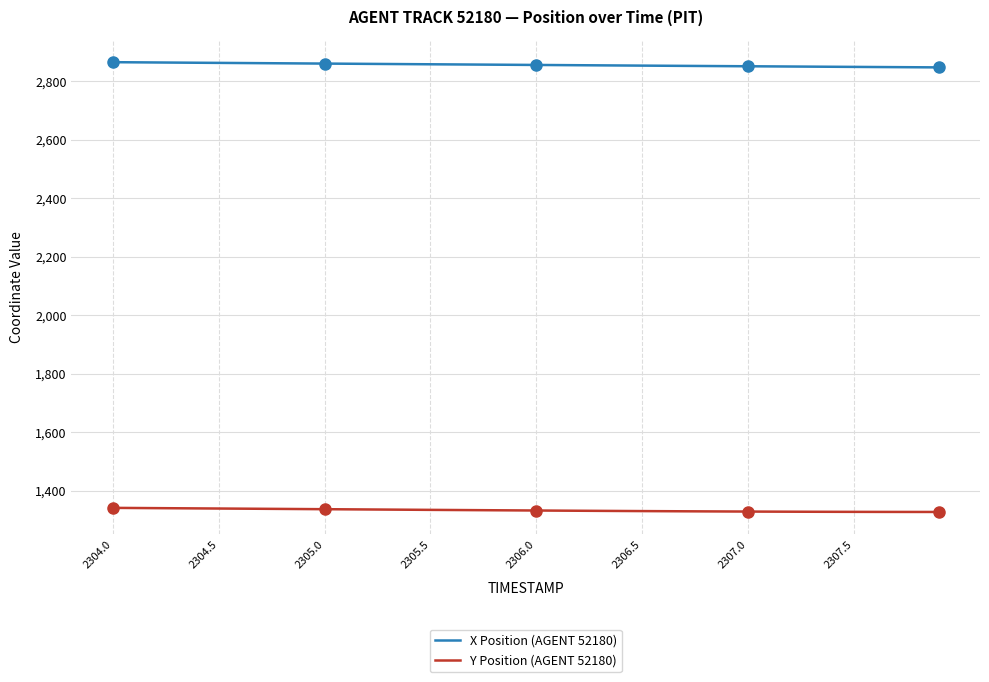

True or false: Y Position (AGENT 52180) and X Position (AGENT 52180) intersect in this chart.

False